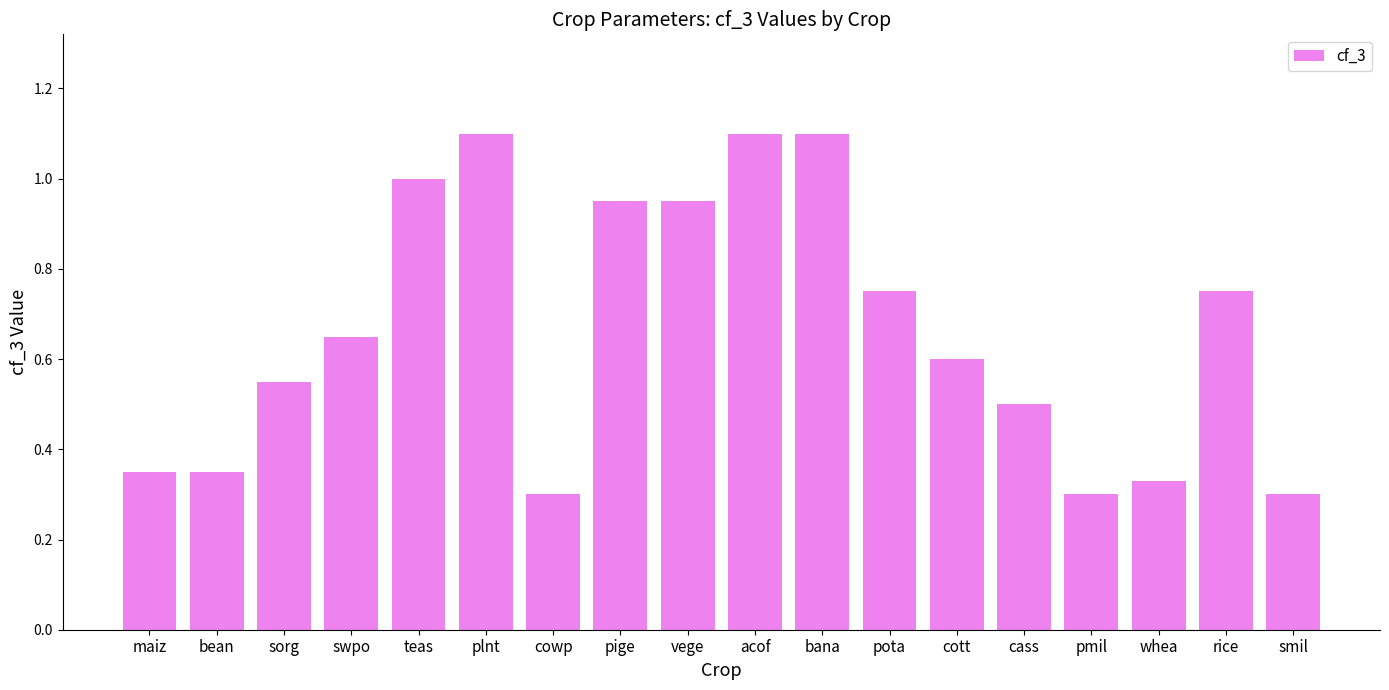

What is the greatest value displayed?

1.1